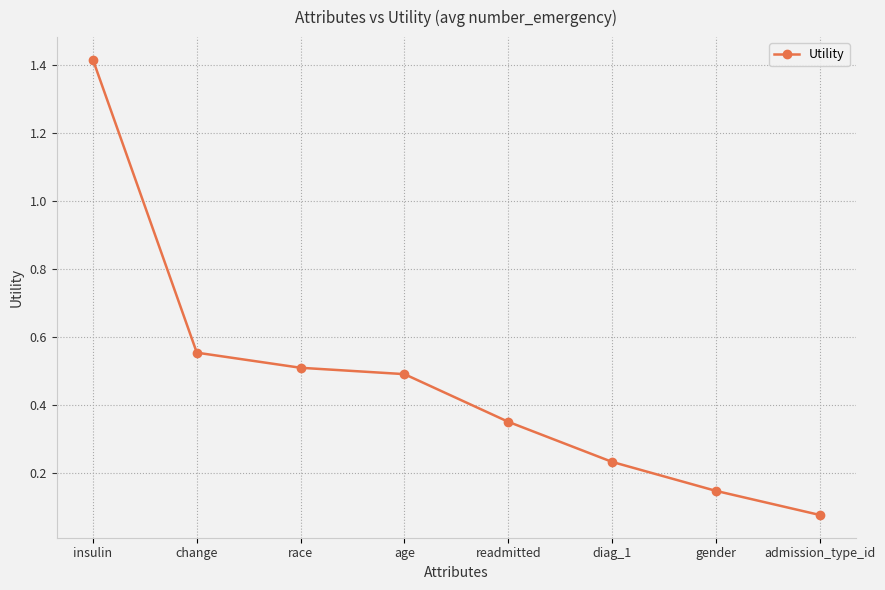

What is the sum of all values?

3.8